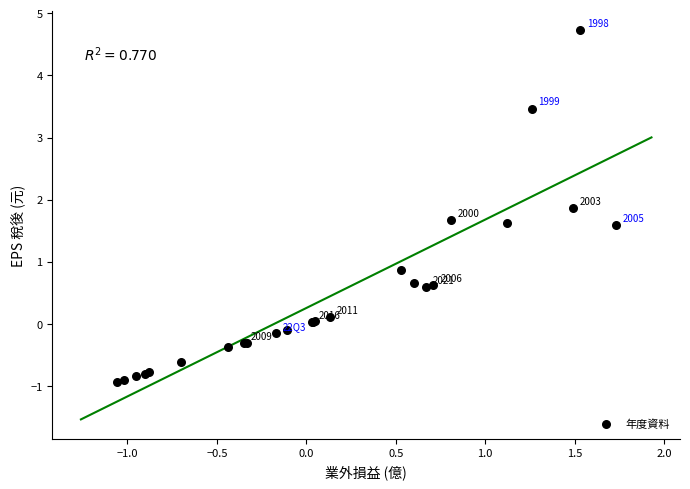

What Y value in the scatter plot is closest to 1?

0.9